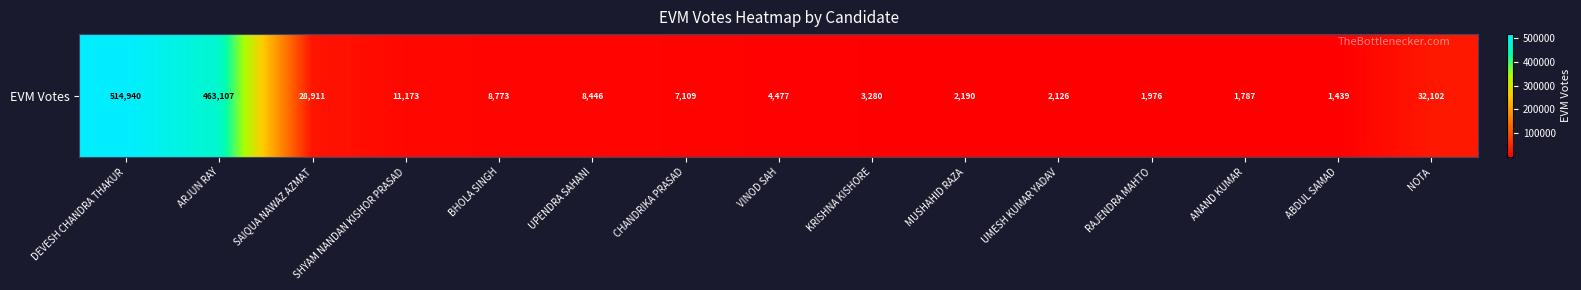

Which has a higher value, BHOLA SINGH or MUSHAHID RAZA?

BHOLA SINGH